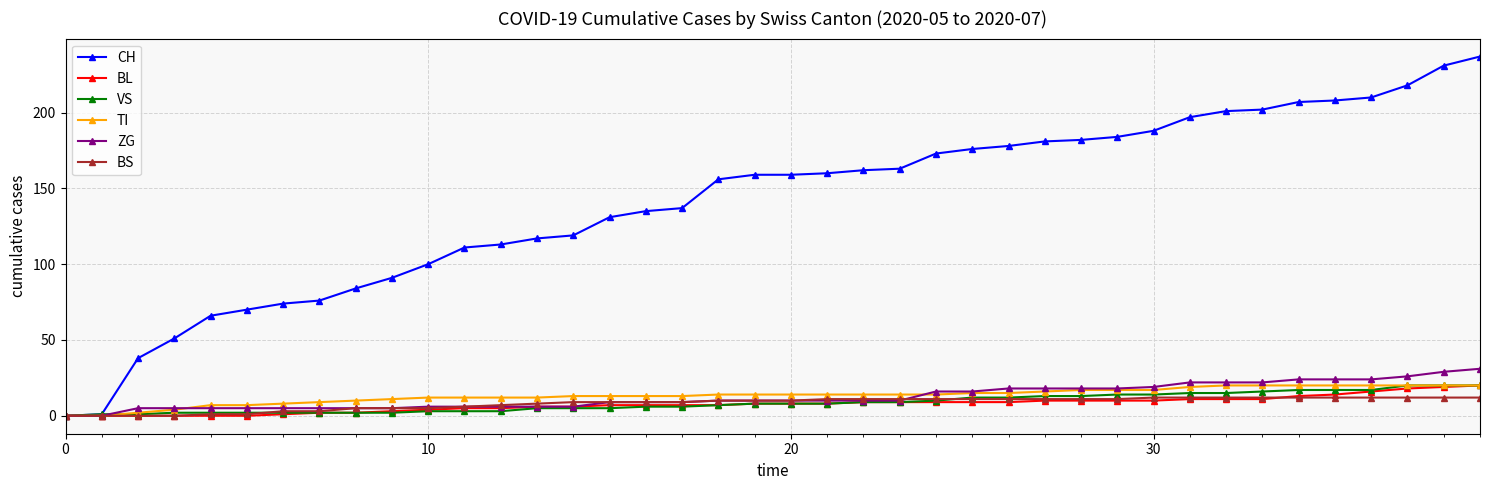

What is the greatest value displayed?

237